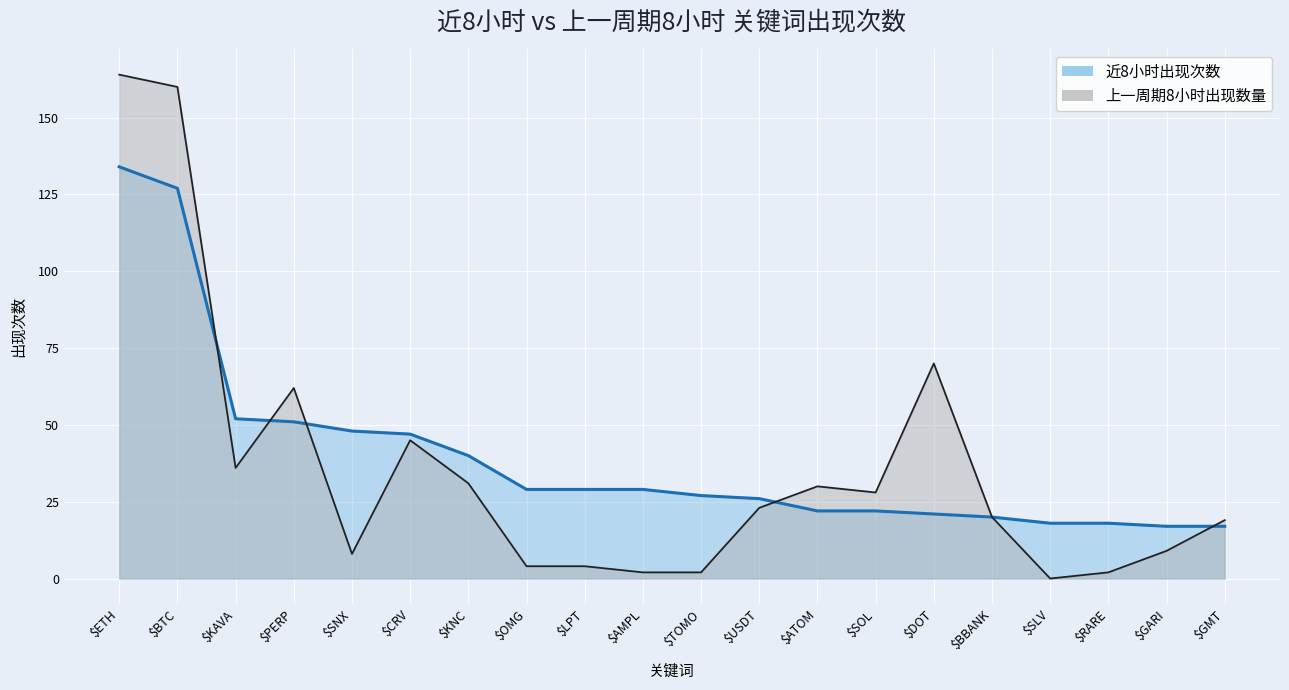

What value does the 近8小时出现次数 series have at $GMT?

17